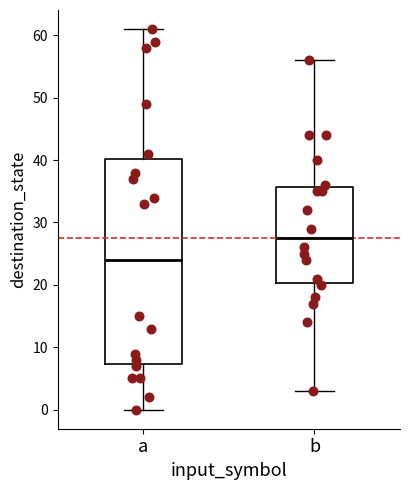

Which box has the highest median line?

b